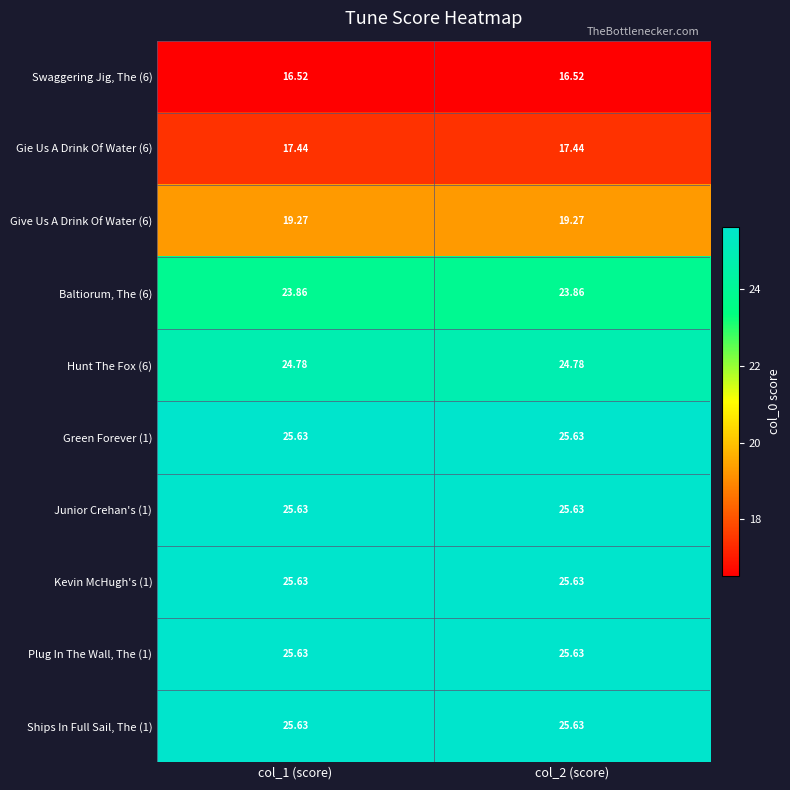

Is the value of Baltiorum, The (6) at col_2 (score) greater than the value of Ships In Full Sail, The (1) at col_2 (score)?

No